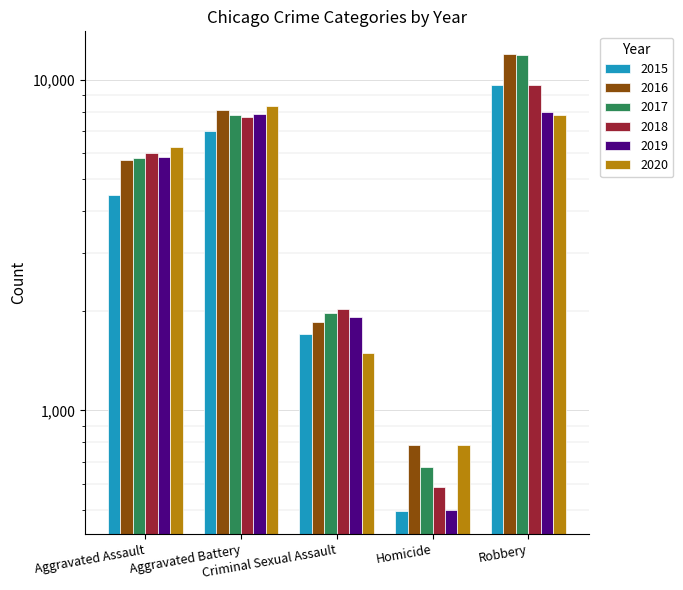

The value of 2017 at Homicide is 672. True or false?

True